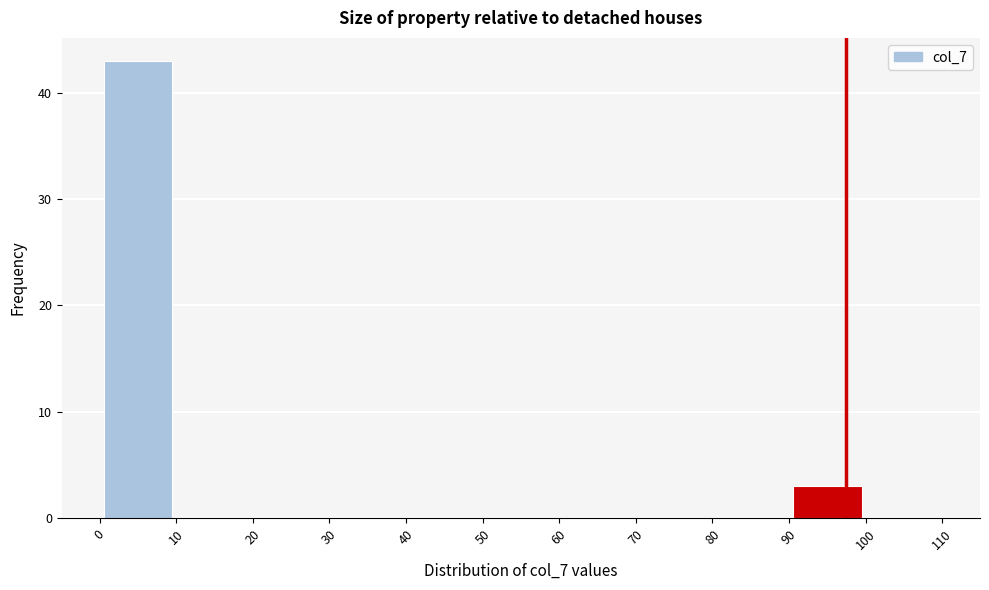

Reading left to right, transcribe this chart: for each bar, give the range it covers on the x-axis and its height. The values are not printed on the chart, so give them approximately, as read against the axis.

0 to 10: 43
10 to 20: 0
20 to 30: 0
30 to 40: 0
40 to 50: 0
50 to 60: 0
60 to 70: 0
70 to 80: 0
80 to 90: 0
90 to 100: 3
100 to 110: 0